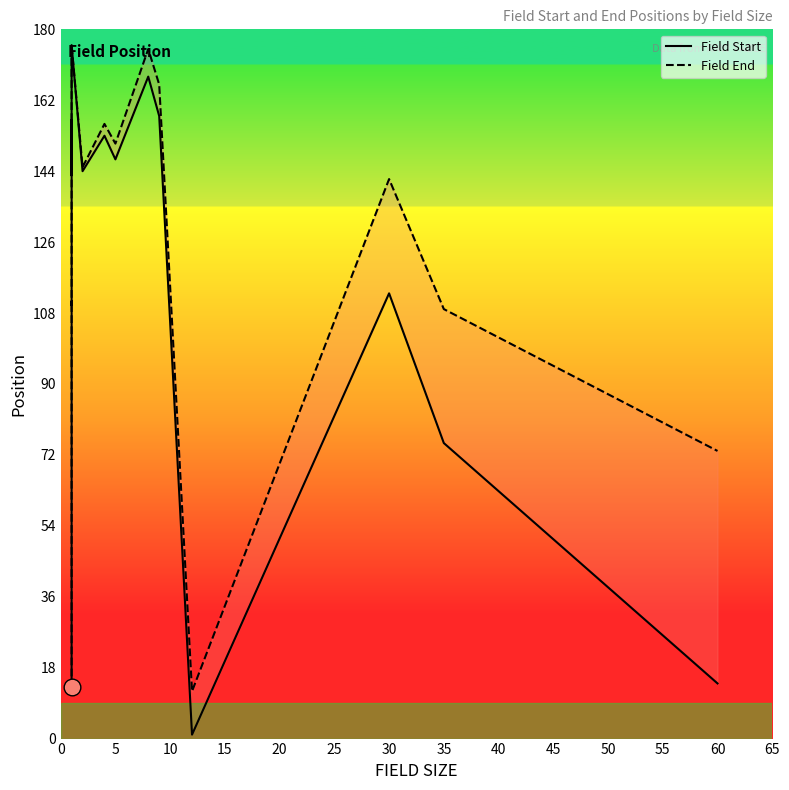

The Field End series shows 110 at 5. True or false?

False